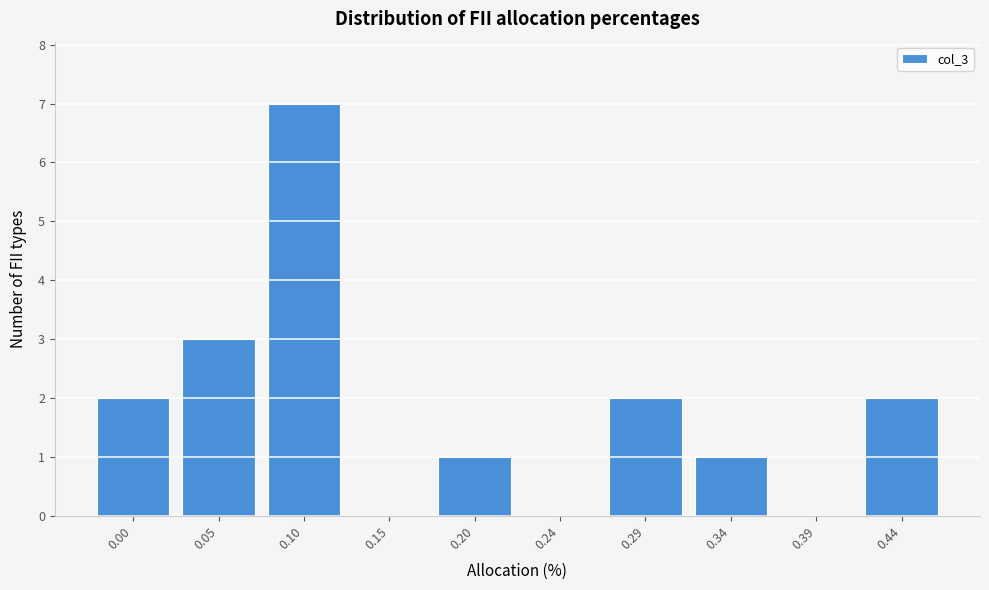

Reading left to right, transcribe all the data shown in this chart.

0.00=2	0.05=3	0.10=7	0.15=0	0.20=1	0.24=0	0.29=2	0.34=1	0.39=0	0.44=2